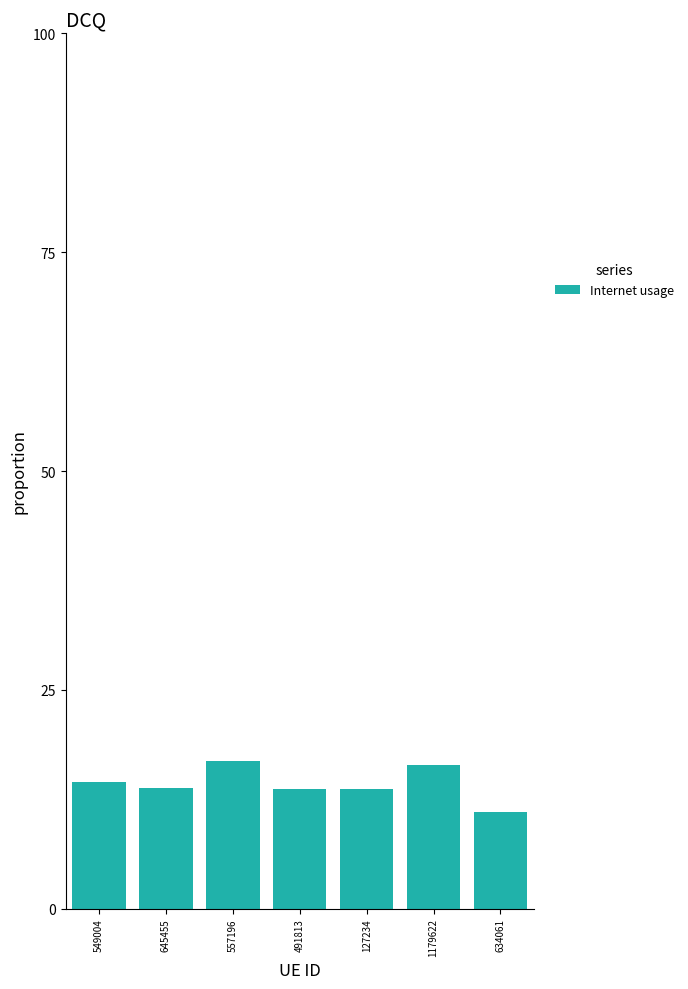

What is the difference between the second highest and minimum values?

5.3